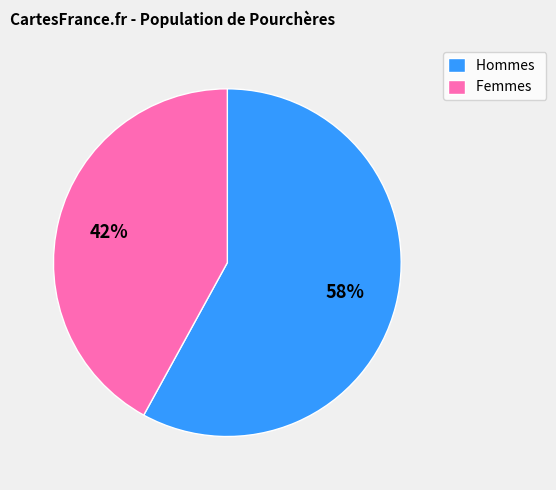

How many segments does this pie chart have?

2